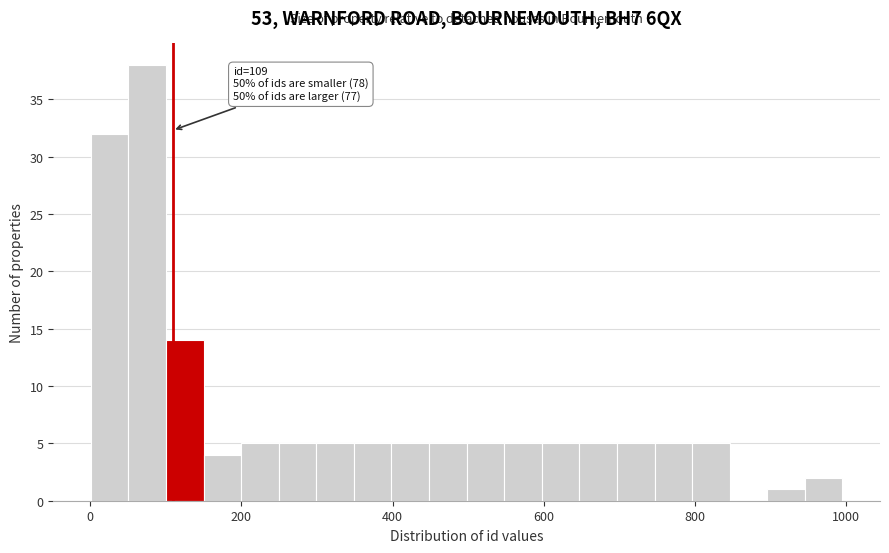

Around what value on the x-axis is the tallest bar? Give the approximate position of its centre, as read against the axis.

80